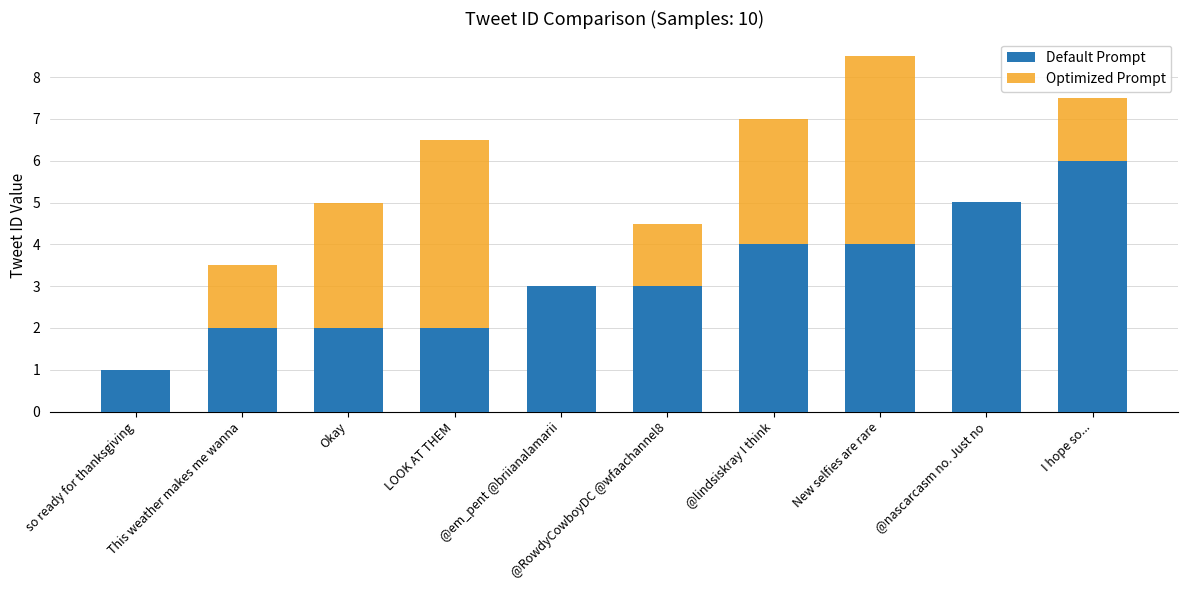

What is the approximate value of Optimized Prompt at This weather makes me wanna?

3.5